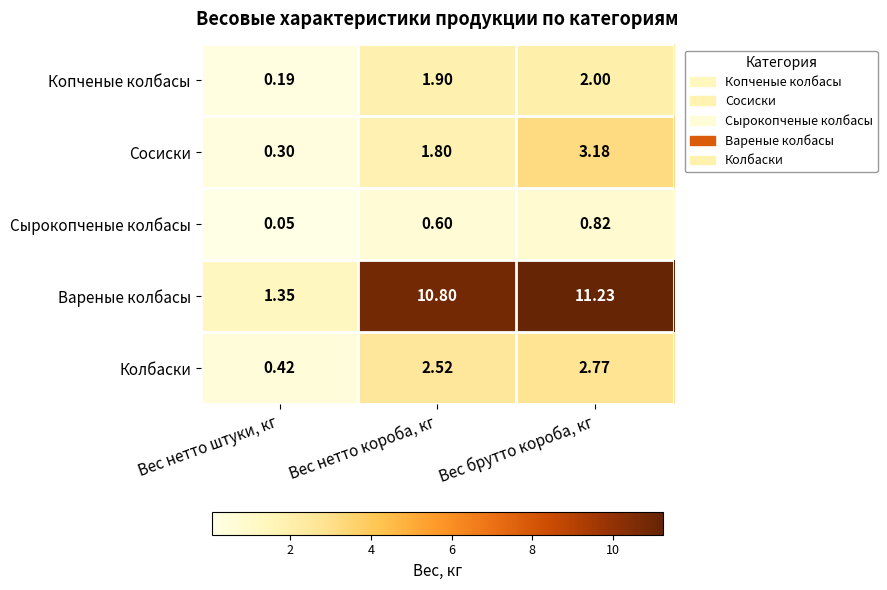

Which series changed the most between Вес нетто короба, кг and Вес брутто короба, кг?

Сосиски